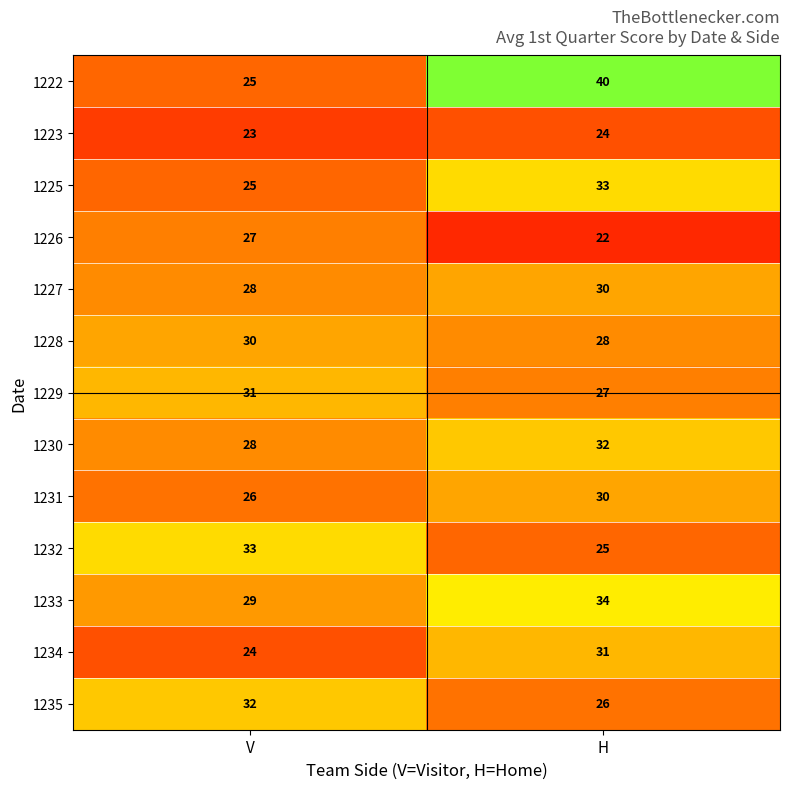

Count the number of data series in this chart.

13